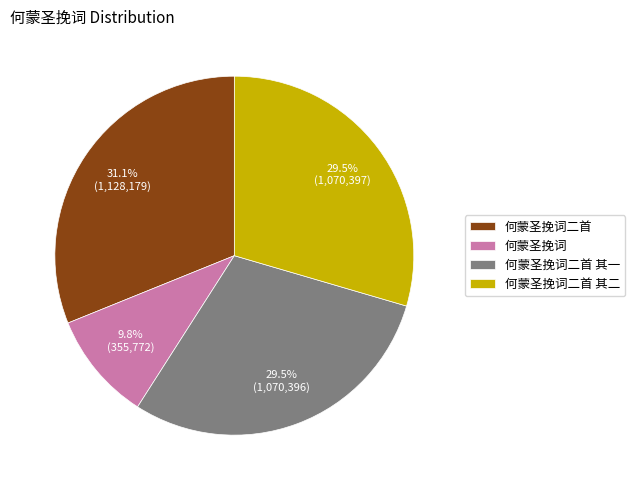

What is the smallest slice in the pie chart?

何蒙圣挽词